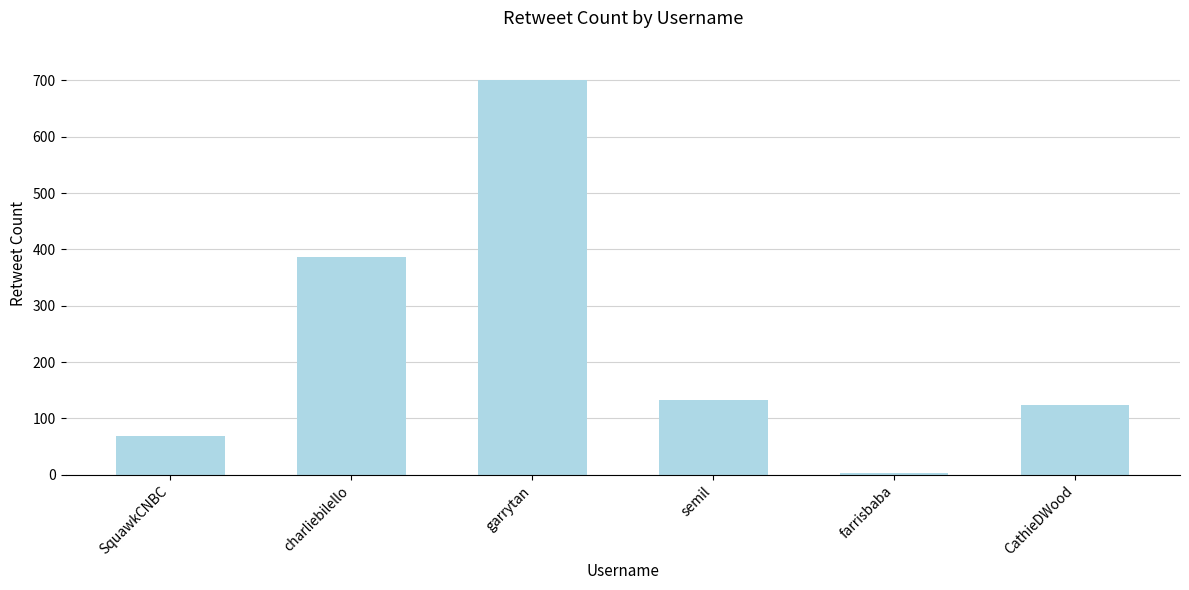

Rank the categories by value from highest to lowest.

garrytan, charliebilello, semil, CathieDWood, SquawkCNBC, farrisbaba